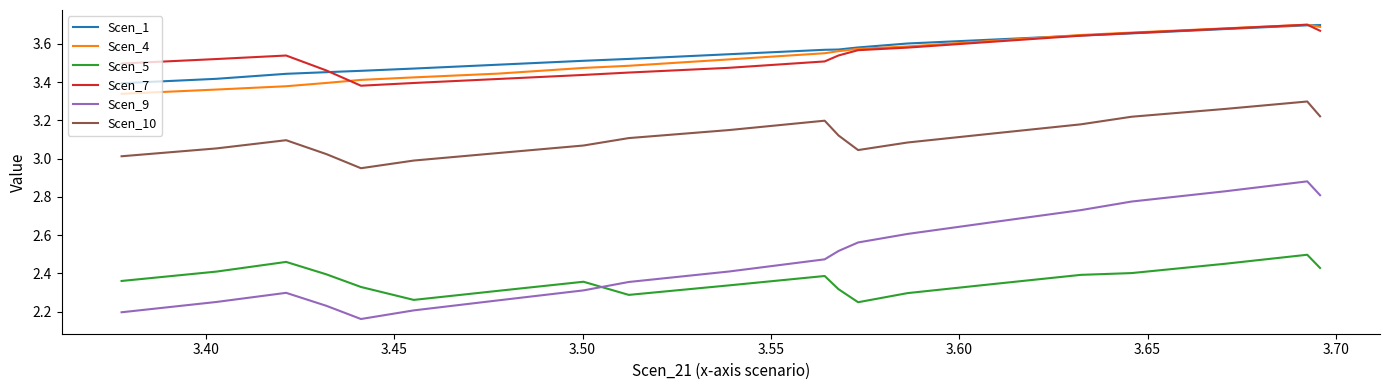

Does the chart have visible grid lines?

No